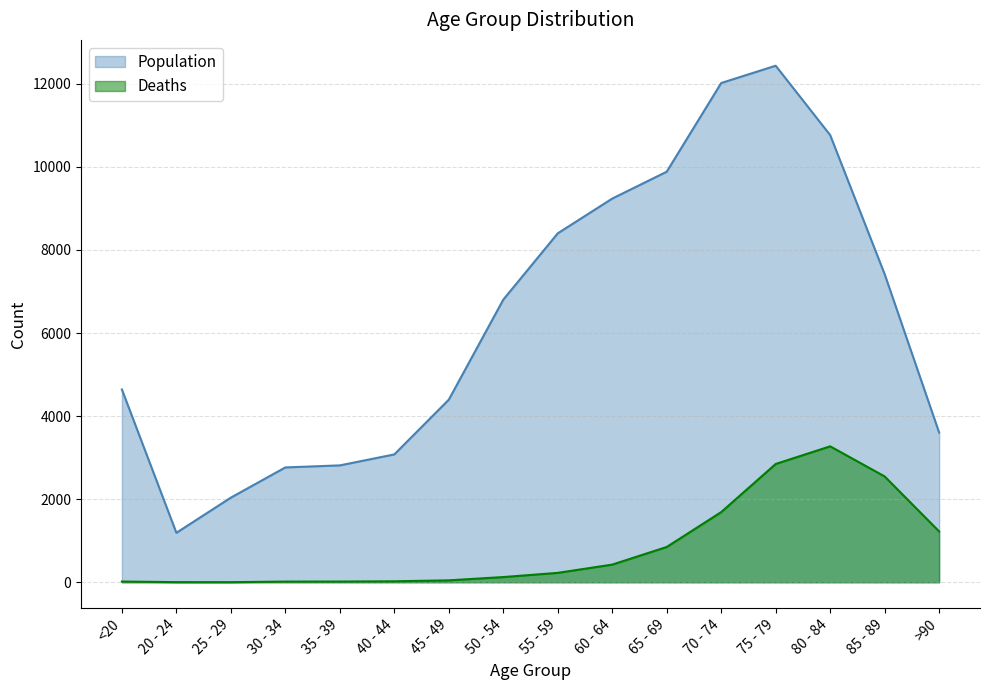

What is the total value across all series at 75 - 79?

15282